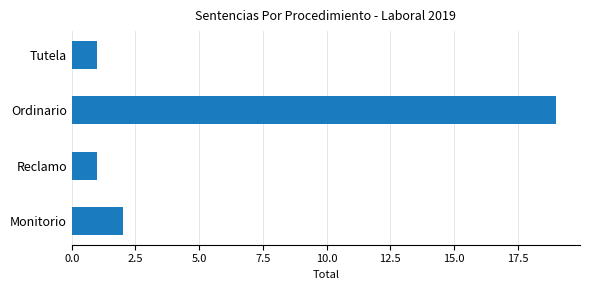

What is the sum of all values?

23